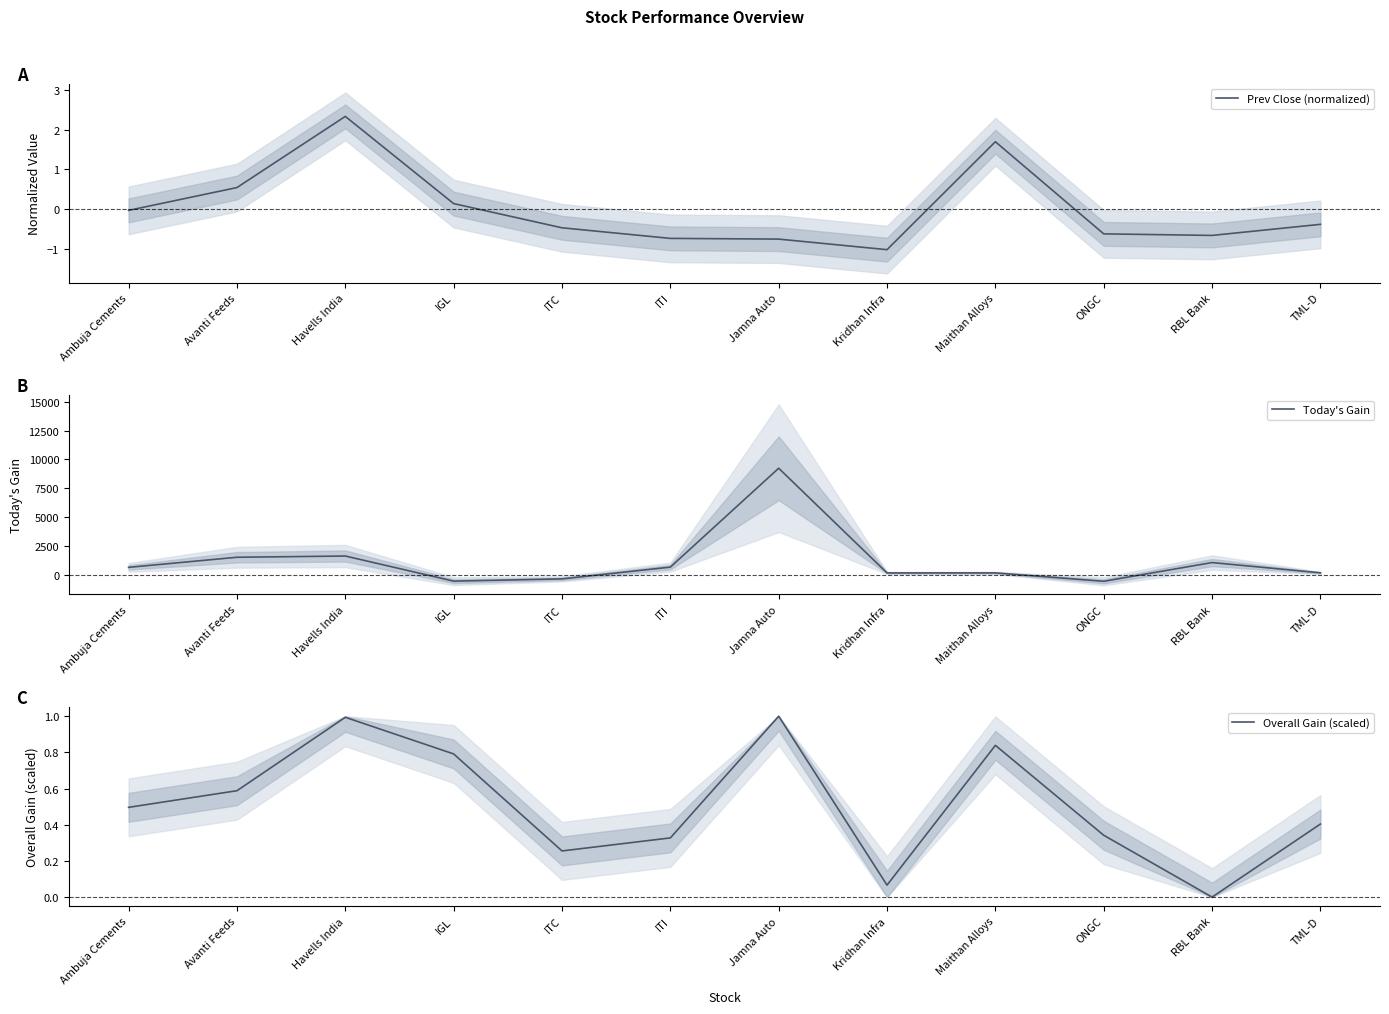

Reading right to left, extract all data points from this chart.

Prev Close (normalized): TML-D=-0.4	RBL Bank=-0.7	ONGC=-0.6	Maithan Alloys=1.7	Kridhan Infra=-1.0	Jamna Auto=-0.8	ITI=-0.7	ITC=-0.5	IGL=0.1	Havells India=2.3	Avanti Feeds=0.5	Ambuja Cements=-0.0
Today's Gain: TML-D=155.0	RBL Bank=1047.0	ONGC=-580.0	Maithan Alloys=150.0	Kridhan Infra=147.0	Jamna Auto=9240.0	ITI=650.0	ITC=-371.0	IGL=-567.0	Havells India=1615.0	Avanti Feeds=1507.0	Ambuja Cements=630.0
Overall Gain (scaled): TML-D=0.4	RBL Bank=0.0	ONGC=0.3	Maithan Alloys=0.8	Kridhan Infra=0.1	Jamna Auto=1.0	ITI=0.3	ITC=0.3	IGL=0.8	Havells India=1.0	Avanti Feeds=0.6	Ambuja Cements=0.5